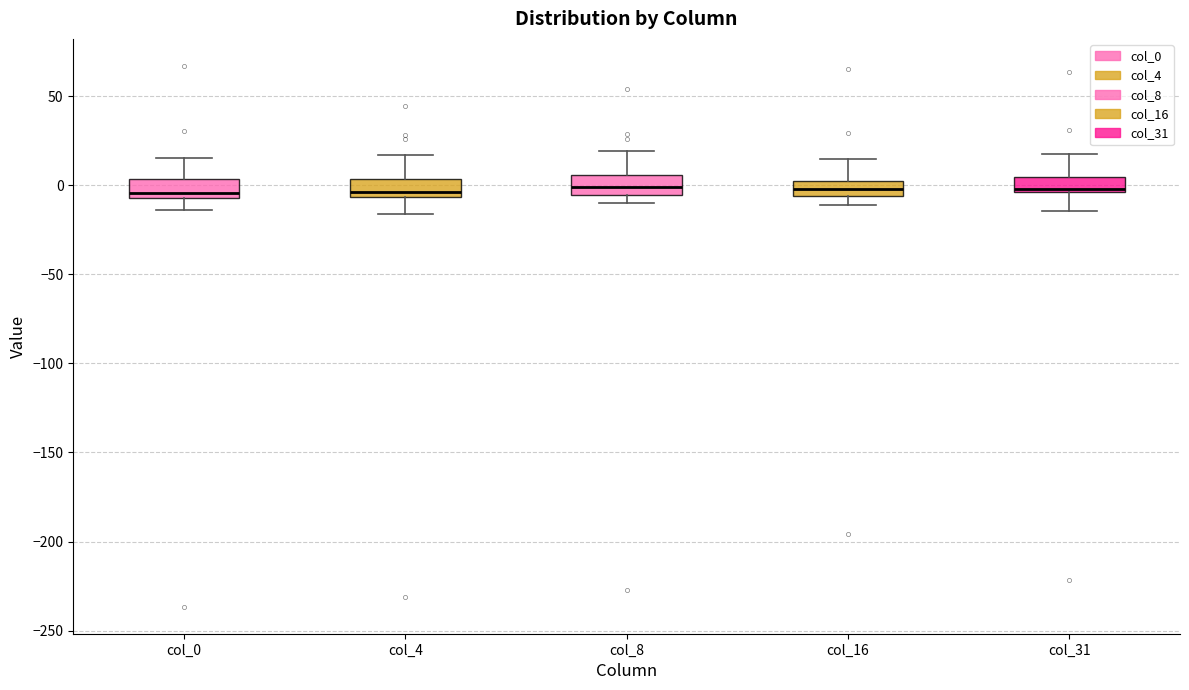

Where does the lower whisker of the box for col_4 end on the y-axis? The values are not printed on the chart, so give them approximately, as read against the axis.

-15